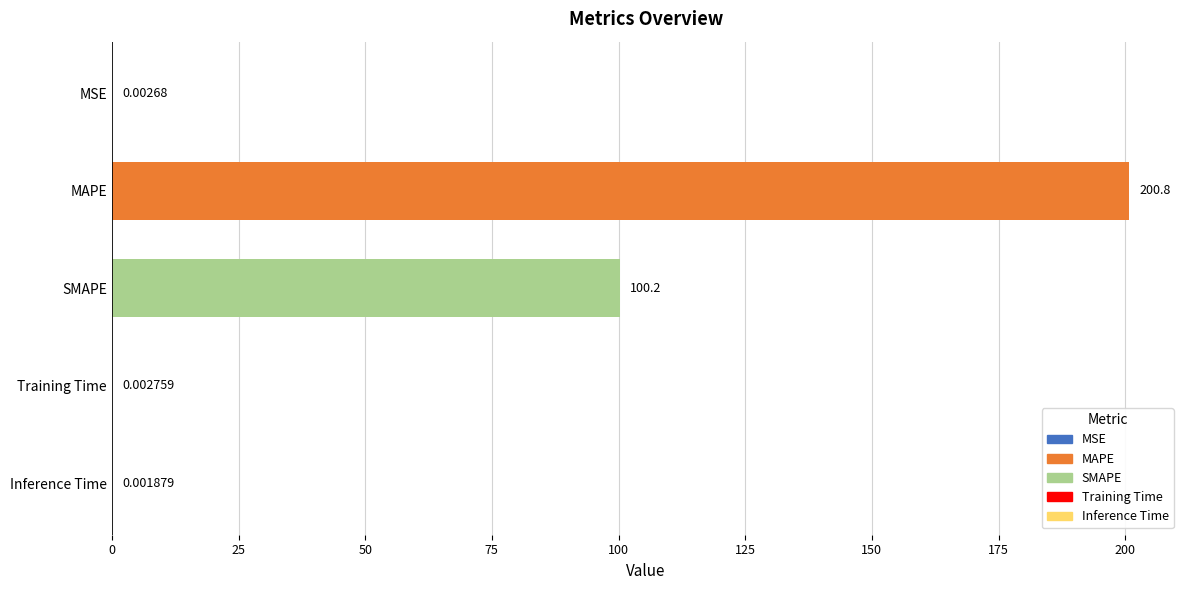

Which category has the highest value across all series?

MAPE